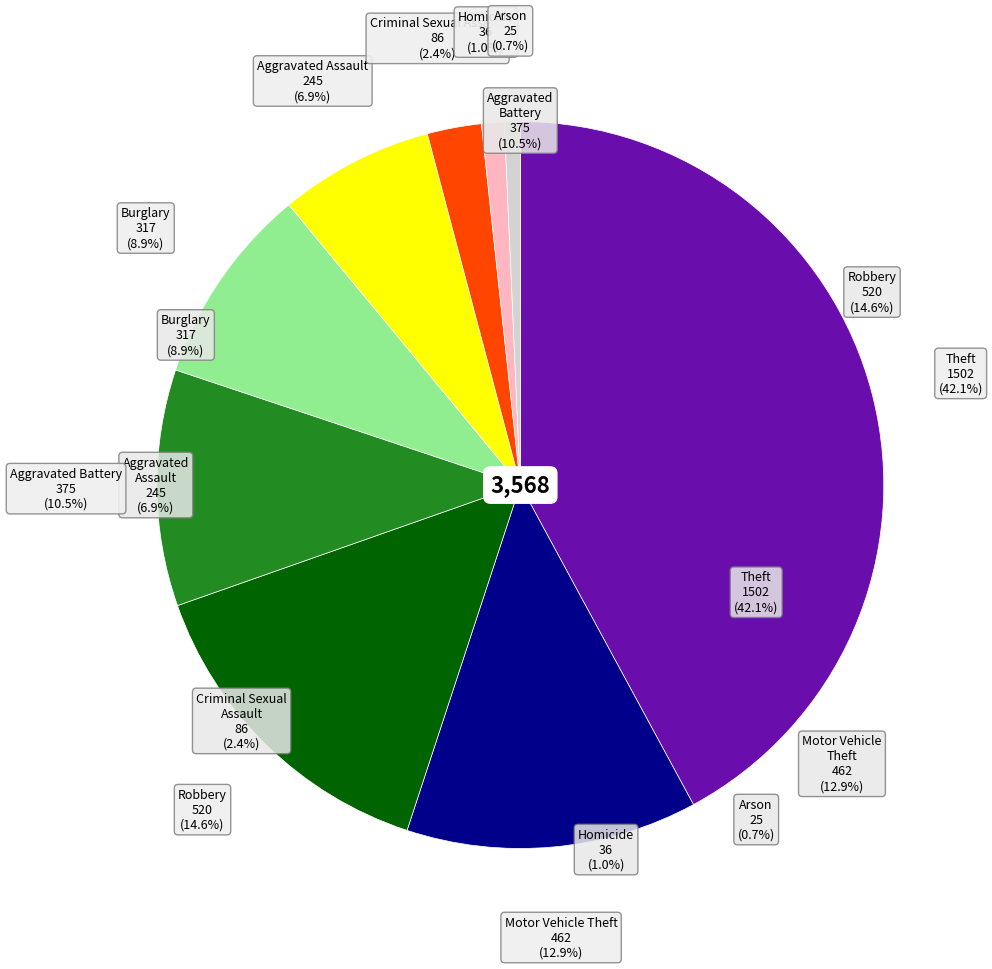

To the nearest percent, what percentage of the pie is Criminal Sexual Assault?

2%